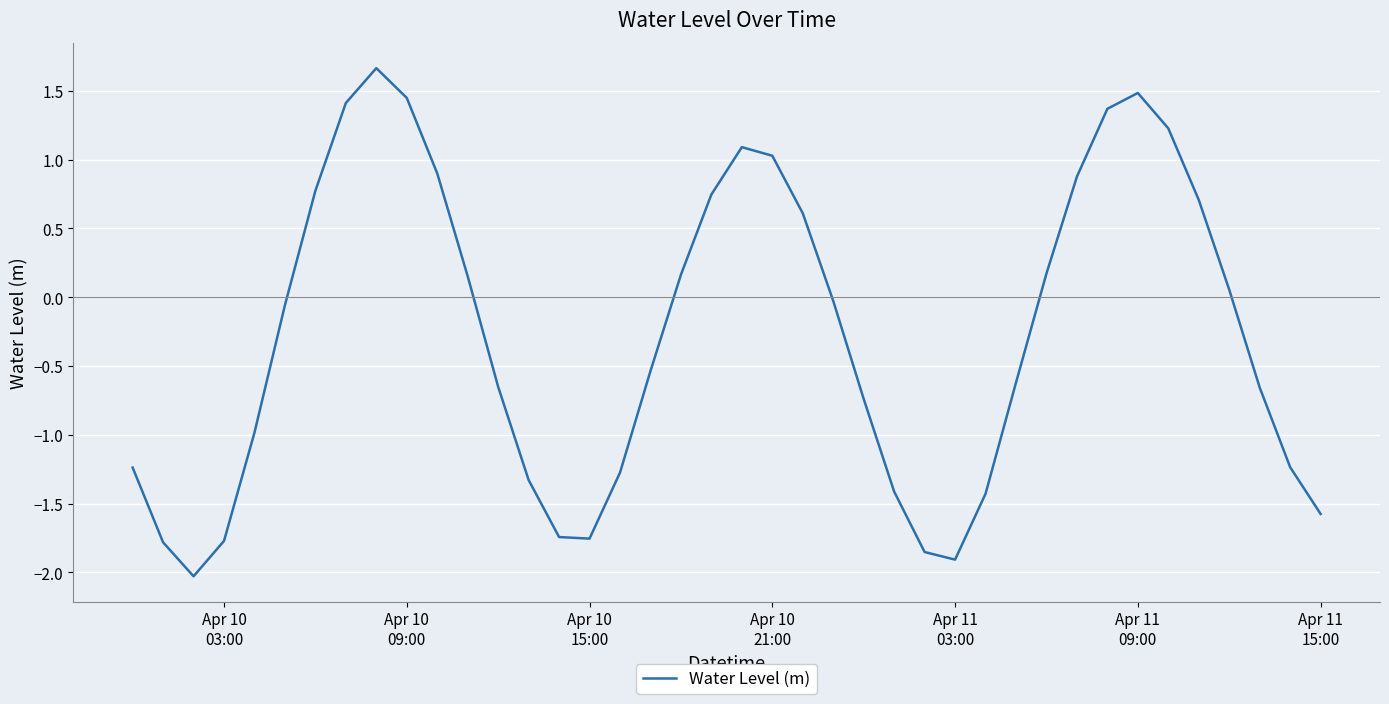

What is the minimum value shown in the chart?

-2.0